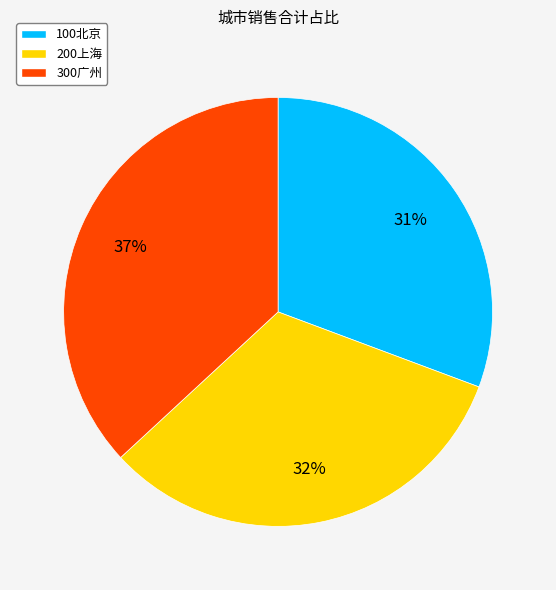

How many segments does this pie chart have?

3